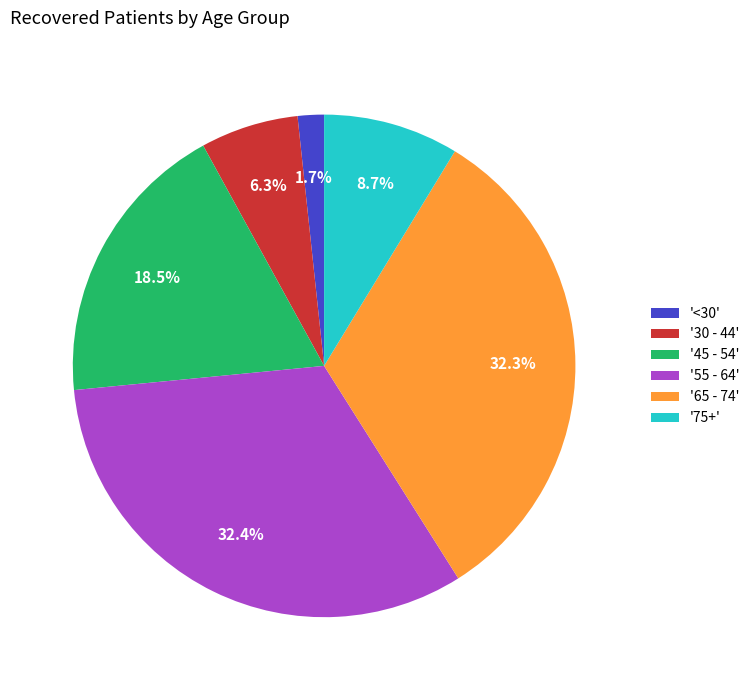

Is '75+' the majority of the pie?

No